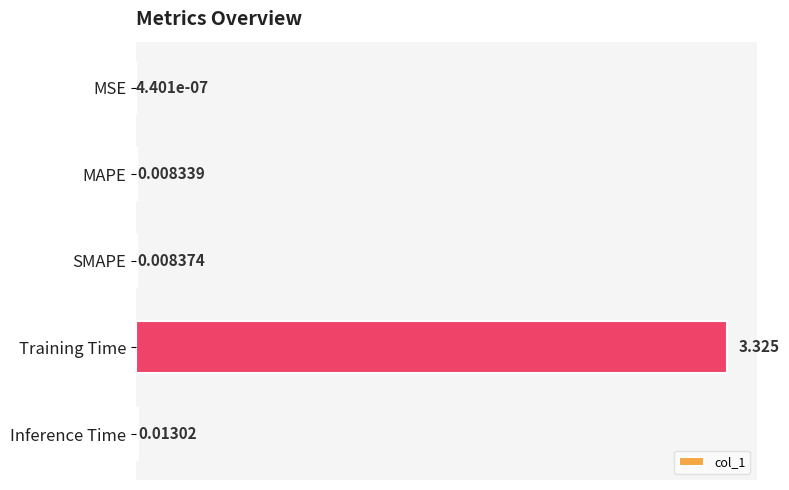

Are the bars horizontal?

Yes